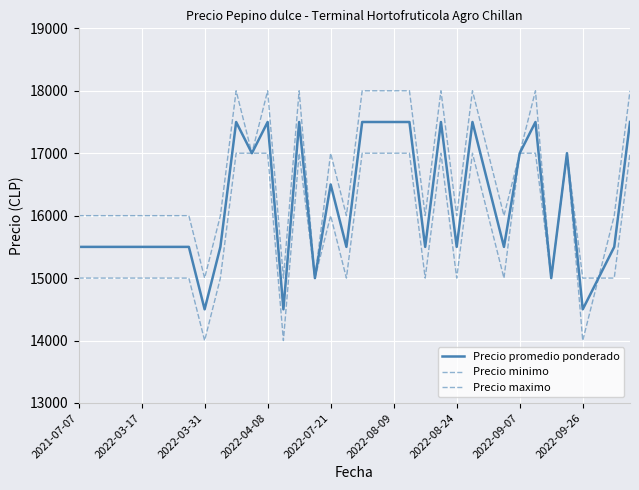

Reading left to right, what are all the values shown in this chart?

Precio promedio ponderado: 15500	15500	15500	15500	15500	15500	15500	15500	14500	15500	17500	17000	17500	14500	17500	15000	16500	15500	17500	17500	17500	17500	15500	17500	15500	17500	16500	15500	17000	17500	15000	17000	14500	15000	15500	17500
Precio minimo: 15000	15000	15000	15000	15000	15000	15000	15000	14000	15000	17000	17000	17000	14000	17000	15000	16000	15000	17000	17000	17000	17000	15000	17000	15000	17000	16000	15000	17000	17000	15000	17000	14000	15000	15000	17000
Precio maximo: 16000	16000	16000	16000	16000	16000	16000	16000	15000	16000	18000	17000	18000	15000	18000	15000	17000	16000	18000	18000	18000	18000	16000	18000	16000	18000	17000	16000	17000	18000	15000	17000	15000	15000	16000	18000